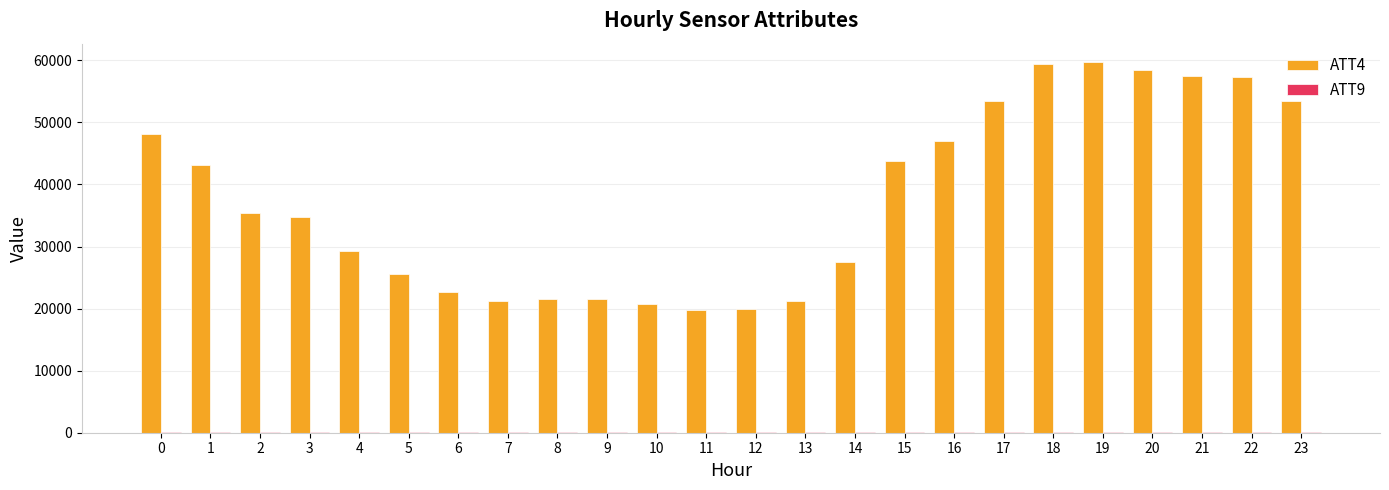

The value of ATT4 at 22 is 57300.0. True or false?

True